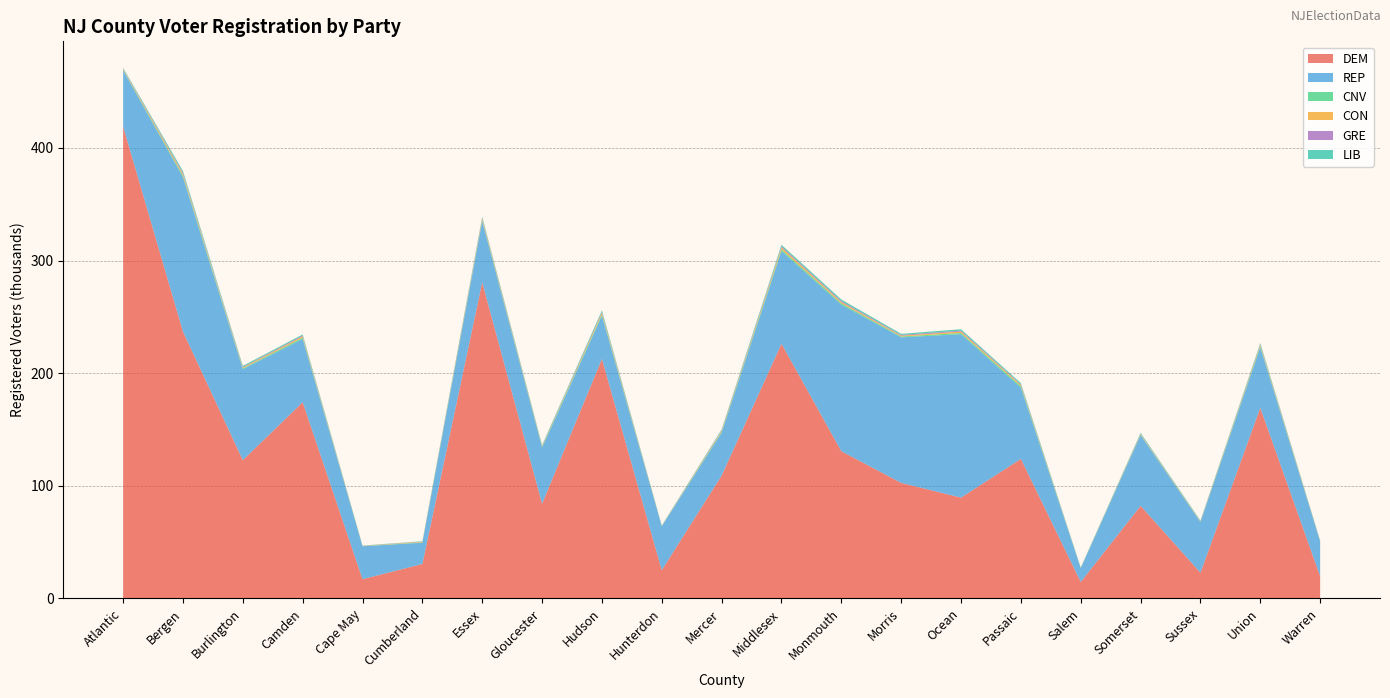

Reading left to right, transcribe all the data shown in this chart.

DEM: 419065	236935	122788	174199	17091	30597	280702	84103	212684	25125	109116	226134	130734	102578	89521	123916	14623	82230	22844	169223	19737
REP: 49845	137024	80792	56181	29239	18860	54337	49893	38271	38921	38047	82369	130110	129291	145083	63192	12285	62759	44939	53796	30903
CNV: 530	1371	729	1105	171	328	1030	608	1306	147	834	1417	1141	700	1110	1414	249	461	348	1003	201
CON: 654	1460	736	1162	177	529	1327	504	1427	132	855	1703	1169	739	1238	1000	77	527	292	1203	210
GRE: 430	1100	557	748	105	181	703	411	882	143	545	989	924	617	838	649	87	389	300	614	147
LIB: 573	1581	907	1026	192	309	883	689	1262	284	703	1400	1350	1015	1249	997	165	726	461	968	289